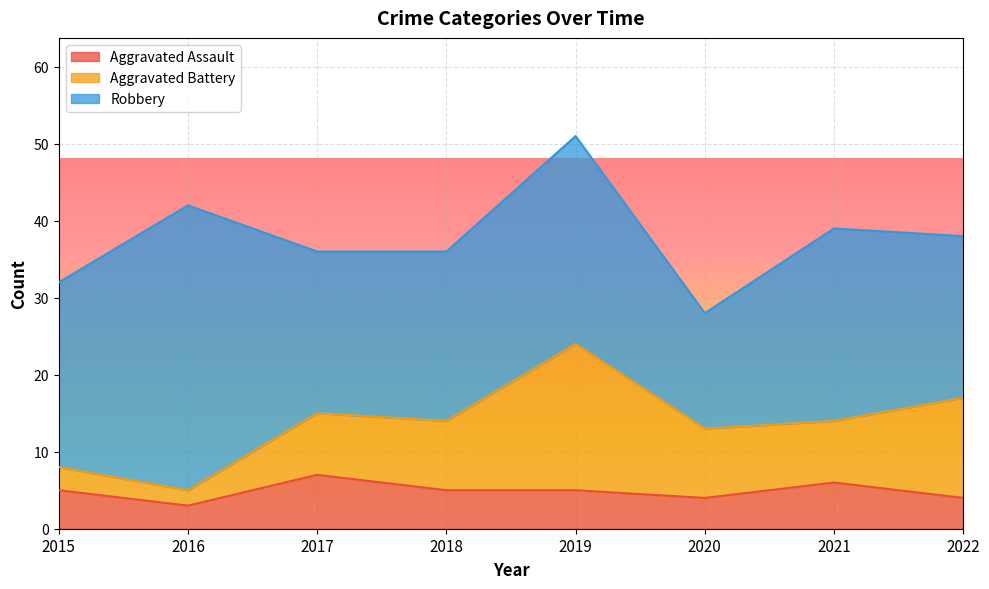

What is the average value of the Robbery series?

24